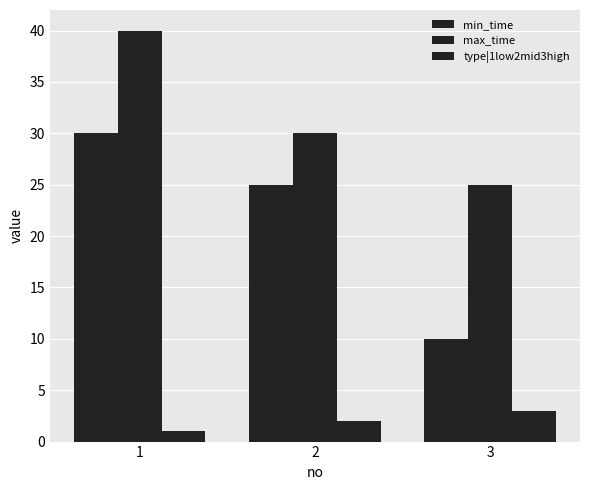

Does the chart contain stacked bars?

No